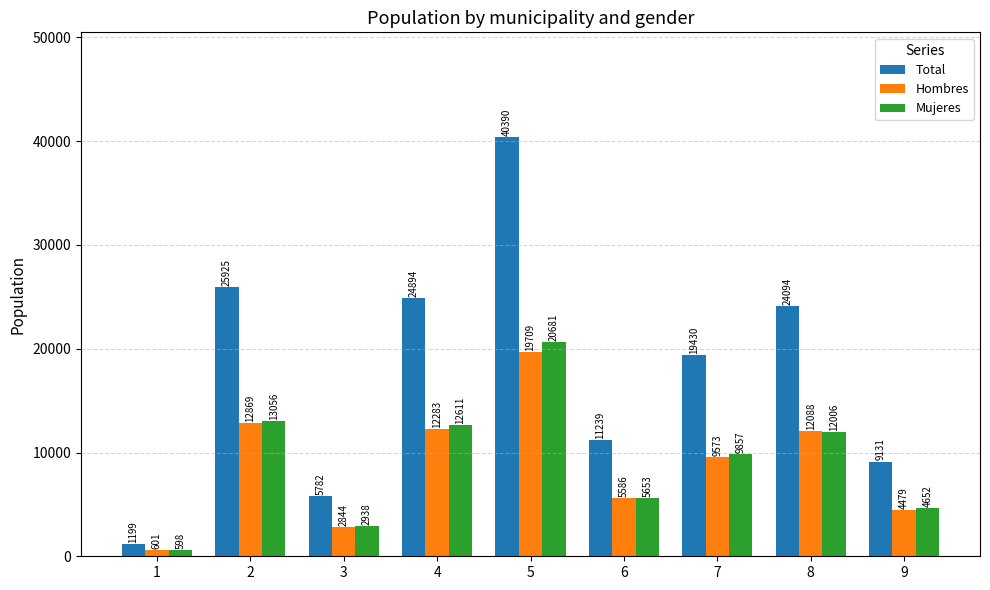

True or false: Mujeres has a value of 20681 at 5.

True